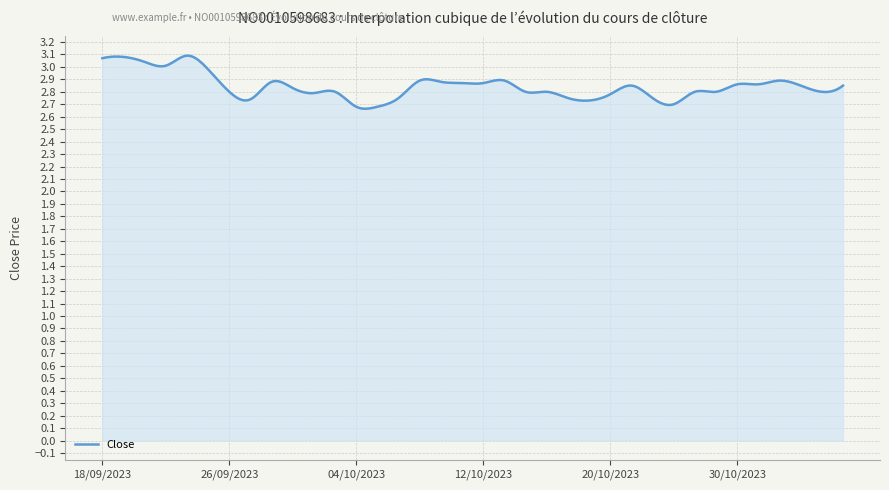

What is the difference between the maximum and minimum values?

0.4